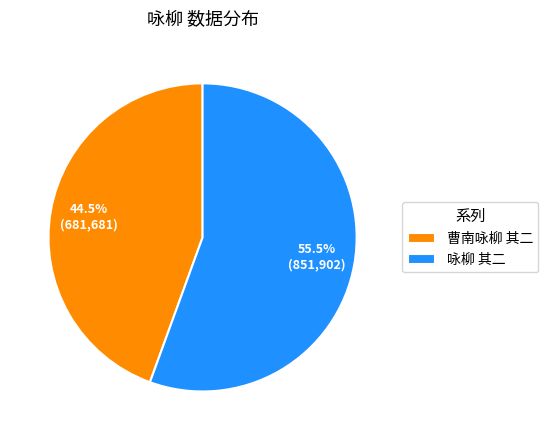

What portion of the pie excludes 咏柳 其二?

44.5%